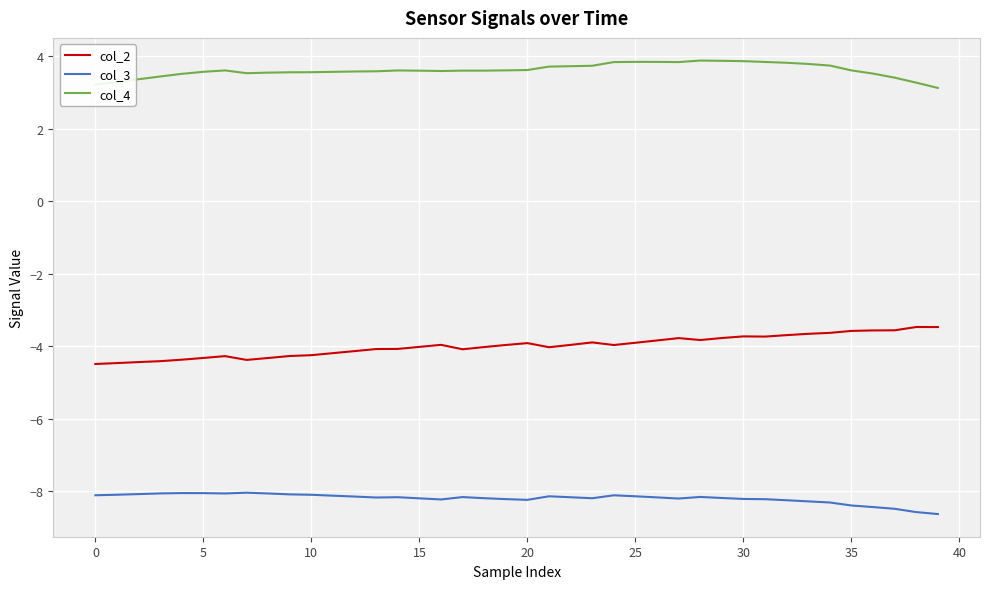

What are all the series names shown in the legend?

col_2, col_3, col_4